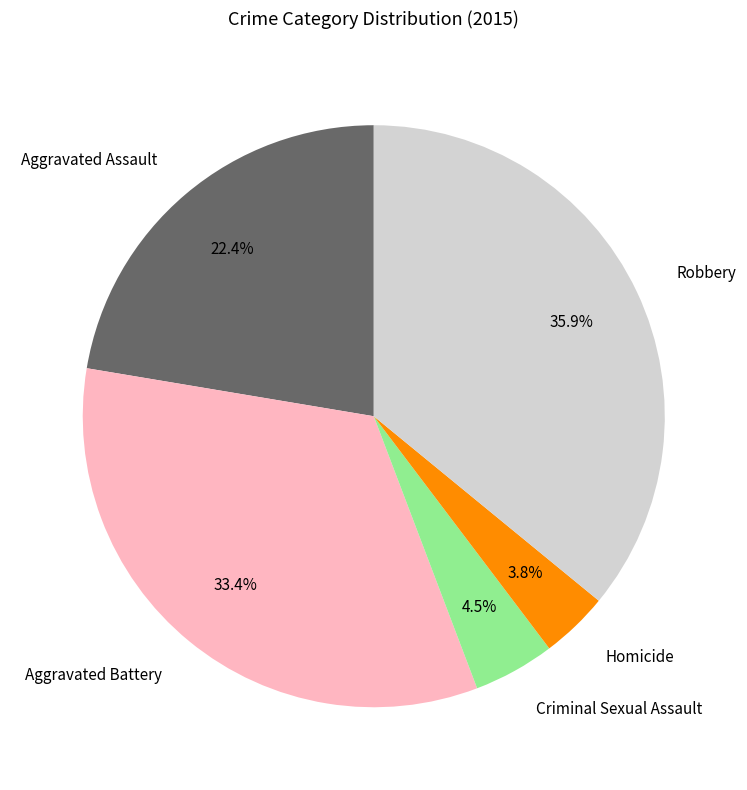

Which category has the smallest portion of the pie?

Homicide